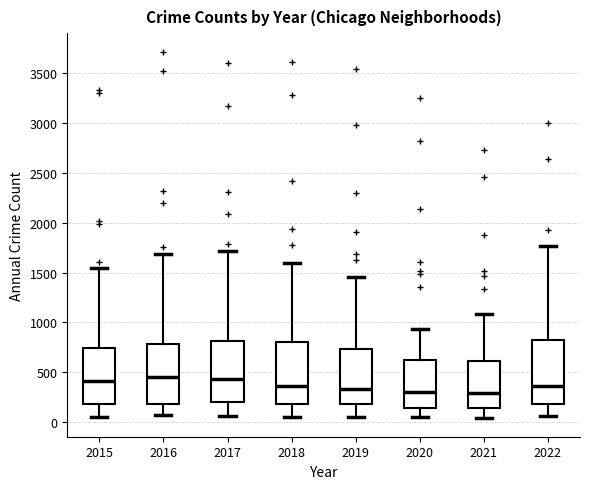

Reading left to right, transcribe this box plot: for each box, give where its median line is, the range the box spans, and where its two whiskers end, as read against the y-axis. The values are not printed on the chart, so give them approximately, as read against the axis.

2015: median 400, box 200 to 750, whiskers 50 to 1550
2016: median 450, box 200 to 800, whiskers 50 to 1700
2017: median 450, box 200 to 800, whiskers 50 to 1700
2018: median 350, box 200 to 800, whiskers 50 to 1600
2019: median 350, box 200 to 750, whiskers 50 to 1450
2020: median 300, box 150 to 600, whiskers 50 to 950
2021: median 300, box 150 to 600, whiskers 50 to 1100
2022: median 350, box 200 to 850, whiskers 50 to 1750